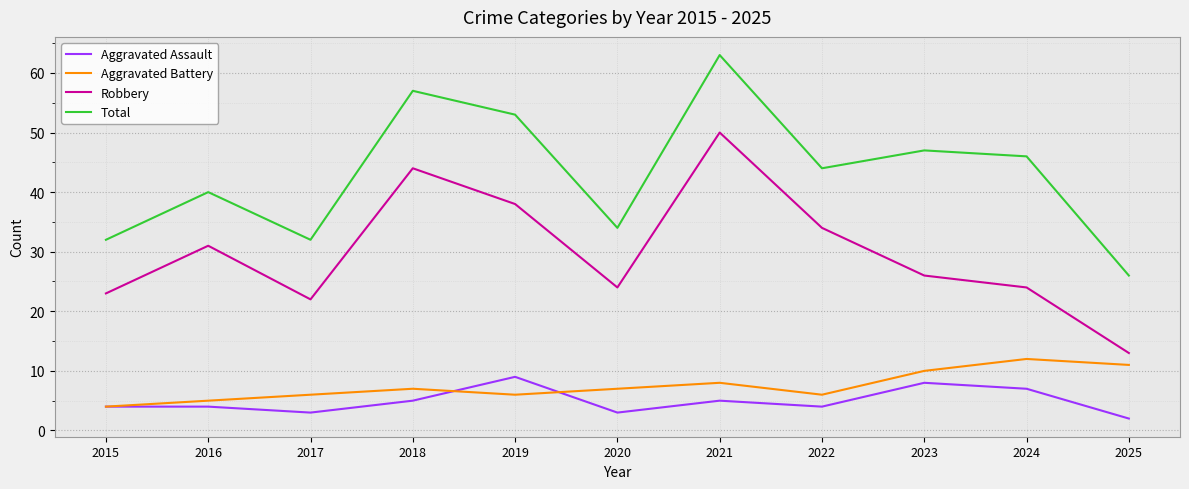

The Aggravated Assault series shows 5 at 2018. True or false?

True